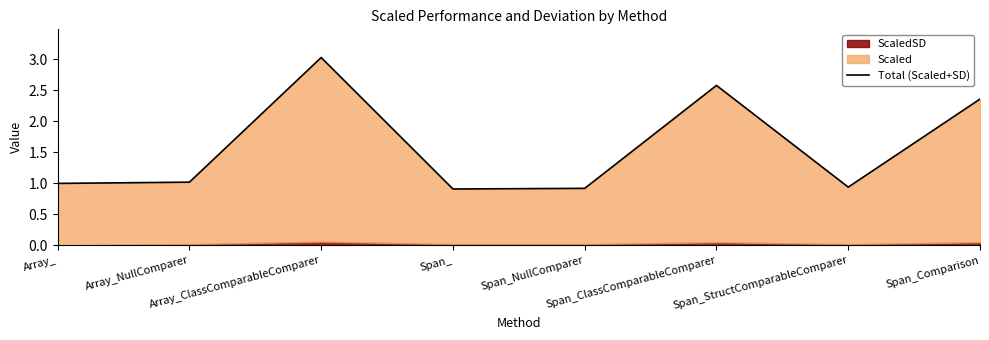

What is the maximum value shown in the chart?

3.0